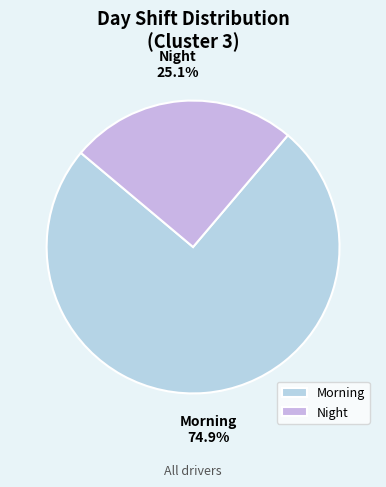

Does Morning represent more than half of the total?

Yes